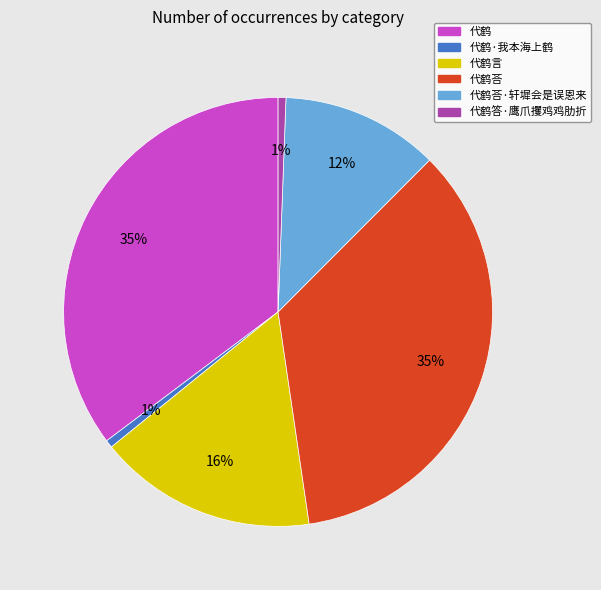

To the nearest percent, what is the average slice percentage?

17%